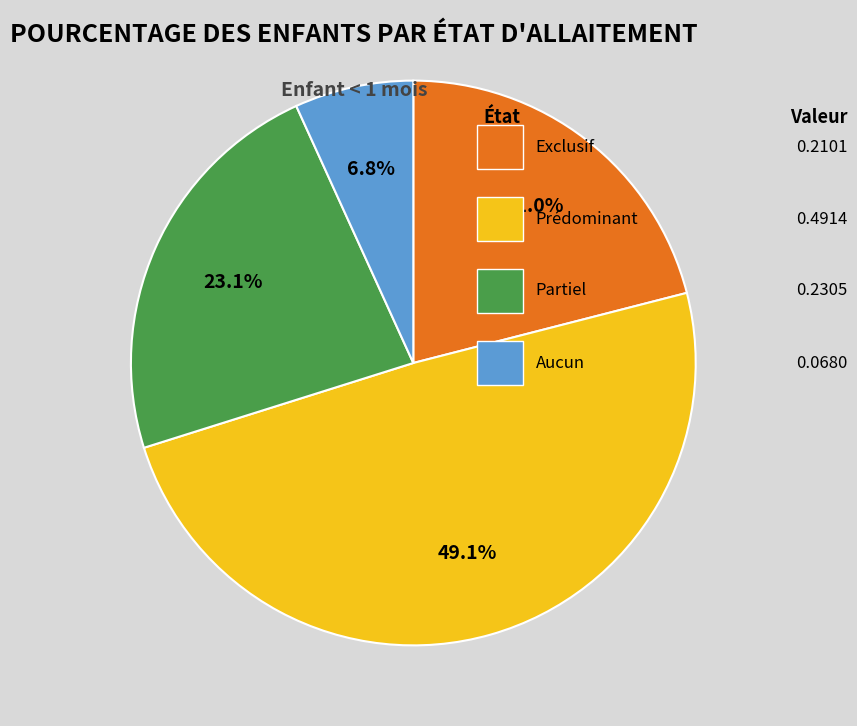

Does any single category account for the majority?

No